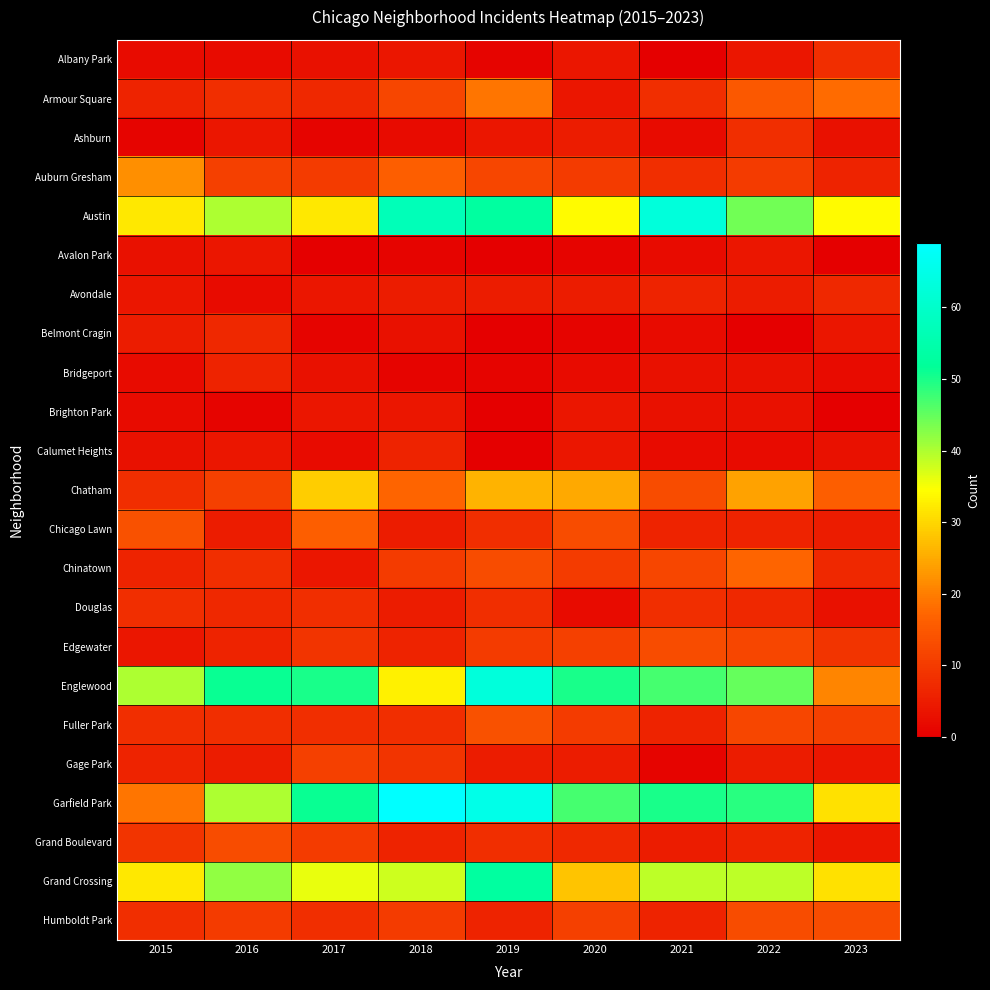

Count the number of data series in this chart.

23